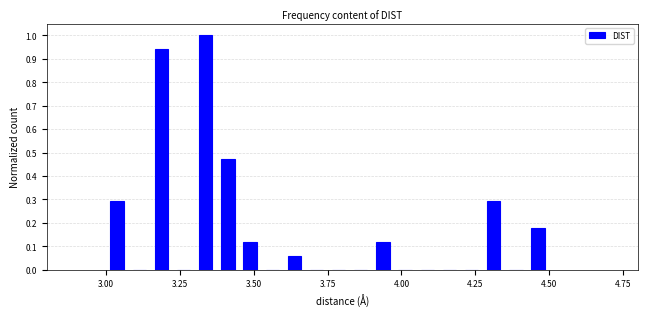

Read against the x-axis, roughly where is the centre of the tallest bar?

3.35